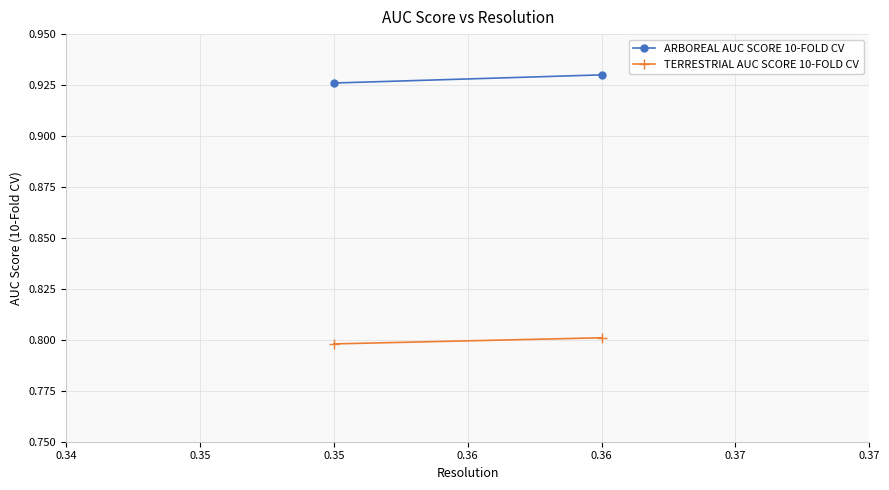

What is the value of the ARBOREAL AUC SCORE 10-FOLD CV point at the 2nd from the left?

0.9